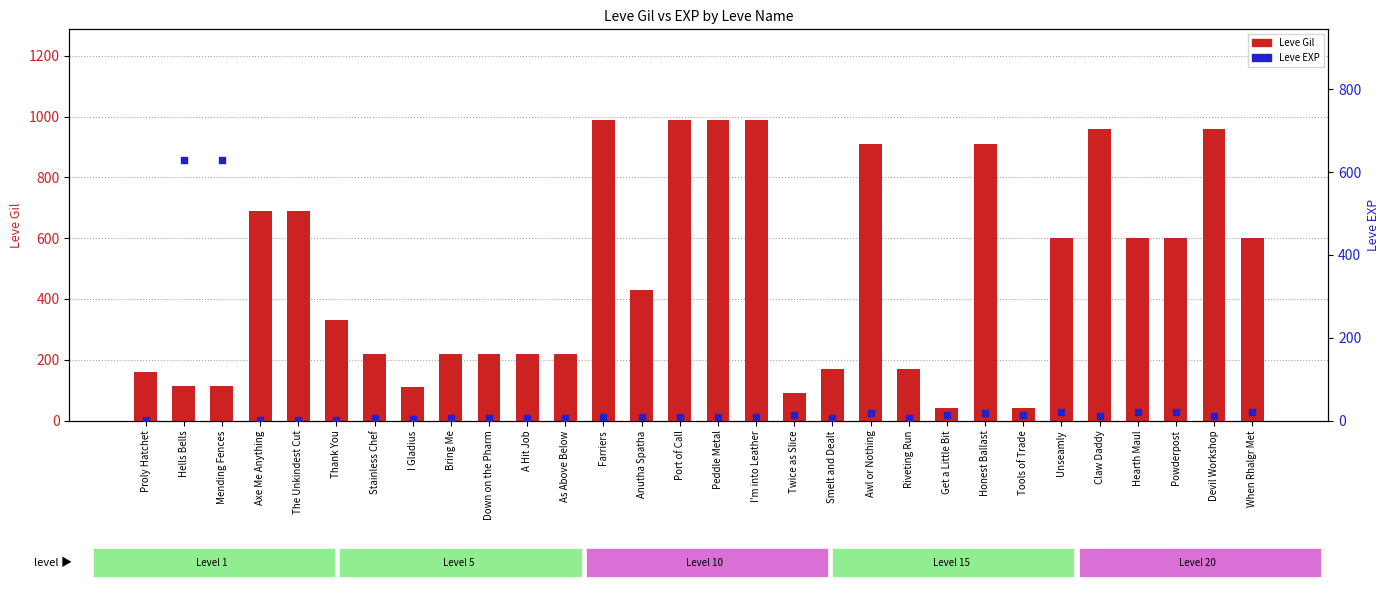

Which series reaches the minimum Y coordinate?

Leve EXP